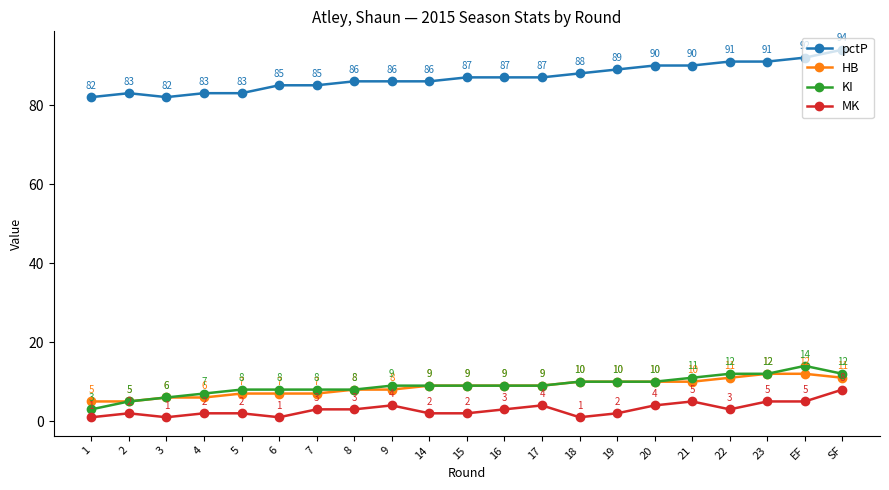

How many series are shown in this chart?

4